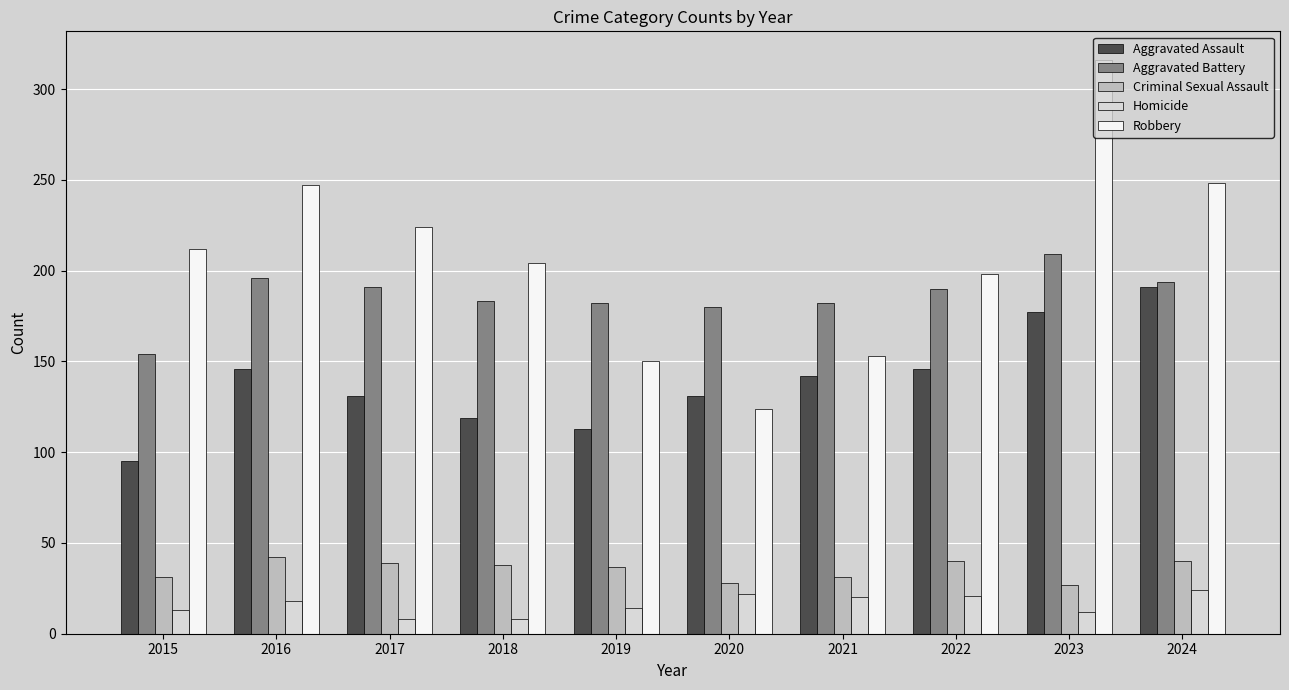

What is the total value across all series at 2018?

552